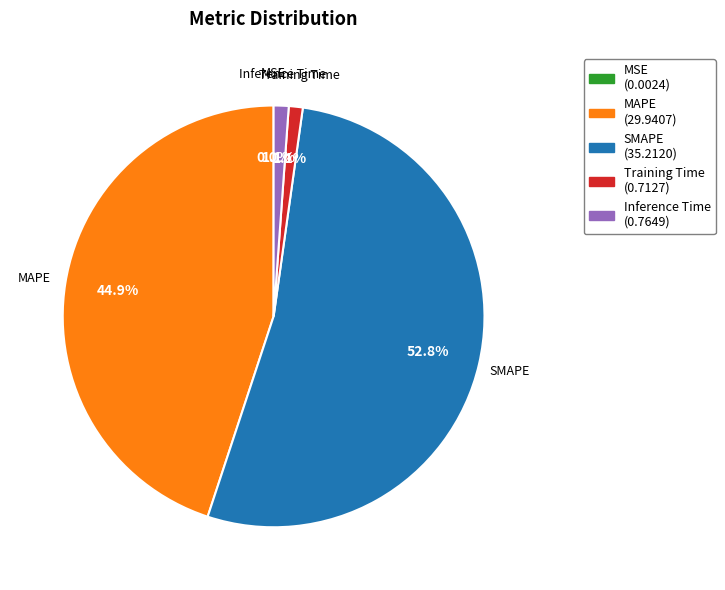

What is the largest slice in the pie chart?

SMAPE